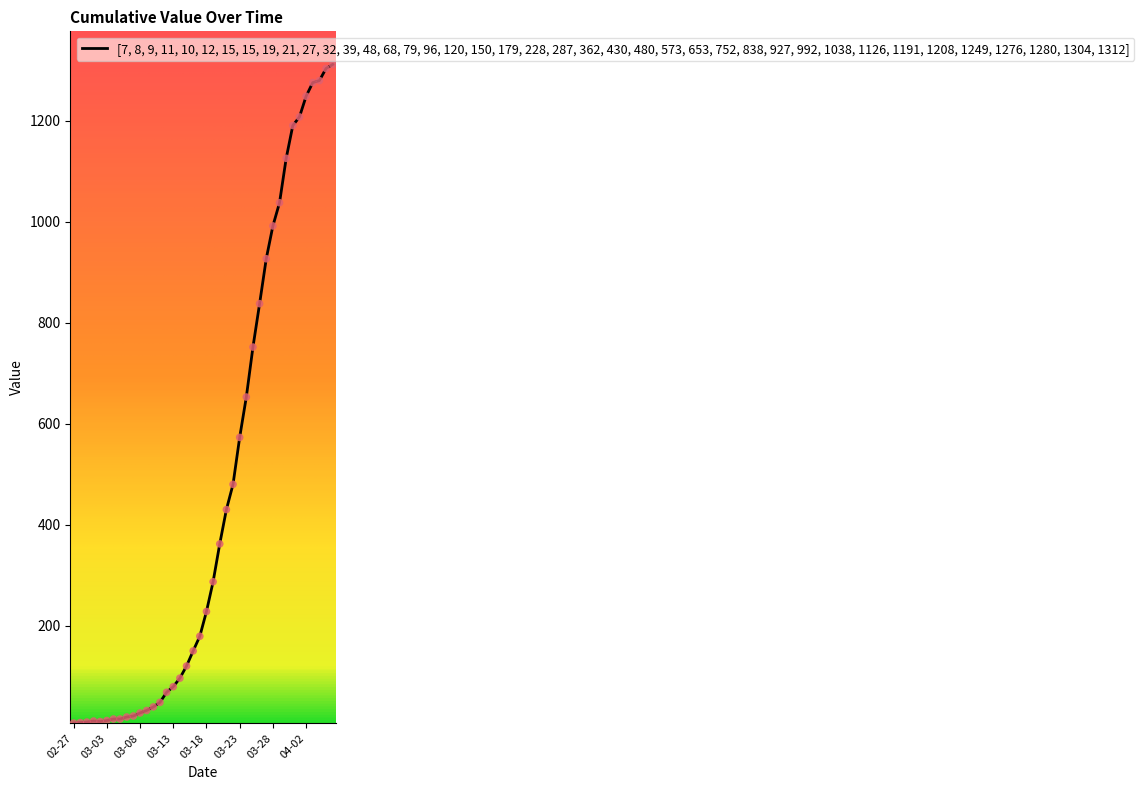

What is the difference between the maximum and minimum values?

1305